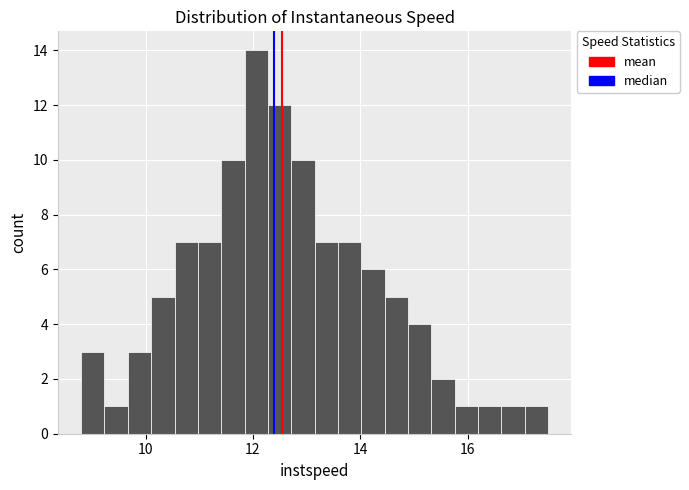

Read against the x-axis, roughly where is the centre of the tallest bar?

12.0